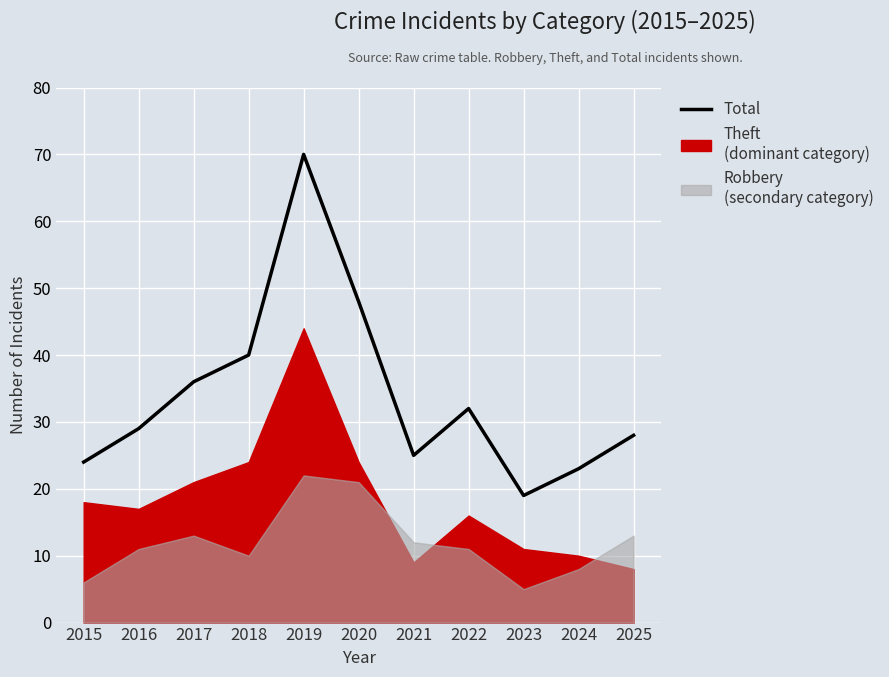

What is the difference between the values at 2020 and 2023?

29